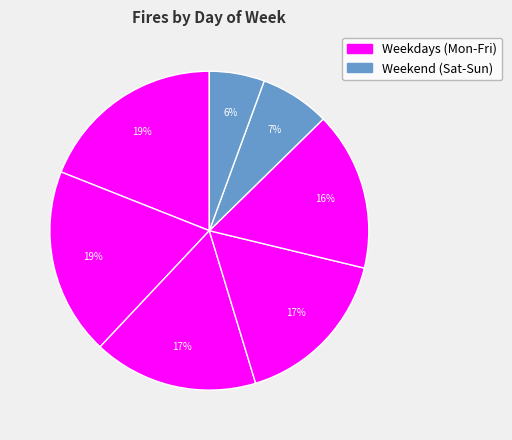

What is the smallest slice in the pie chart?

Saturday